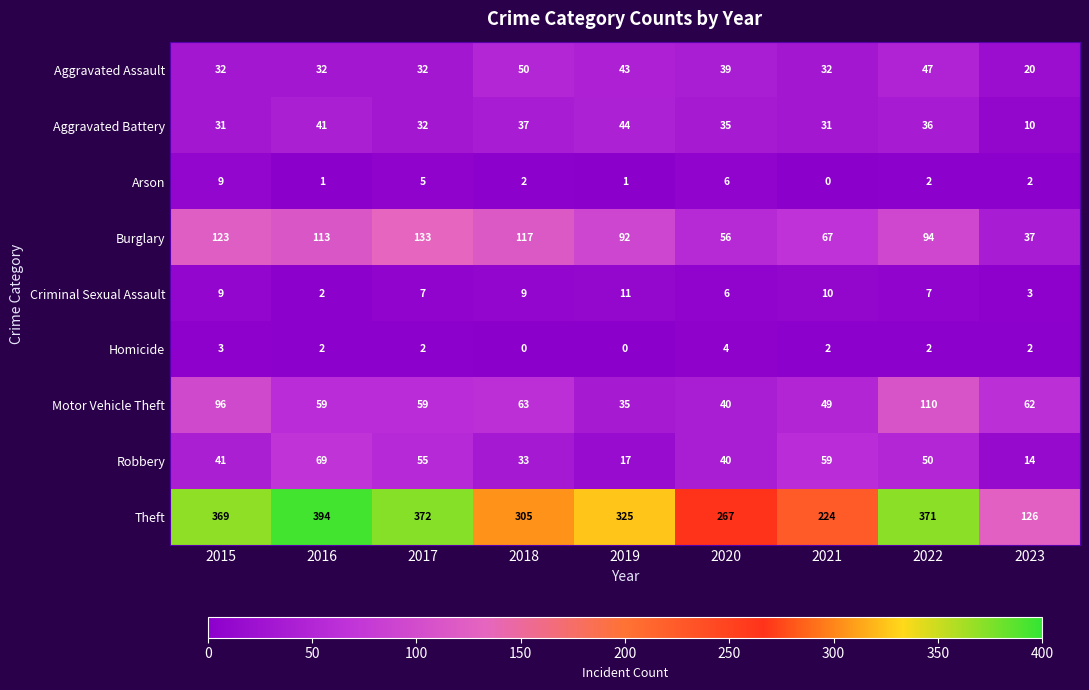

Which series changed the most between 2020 and 2021?

Theft